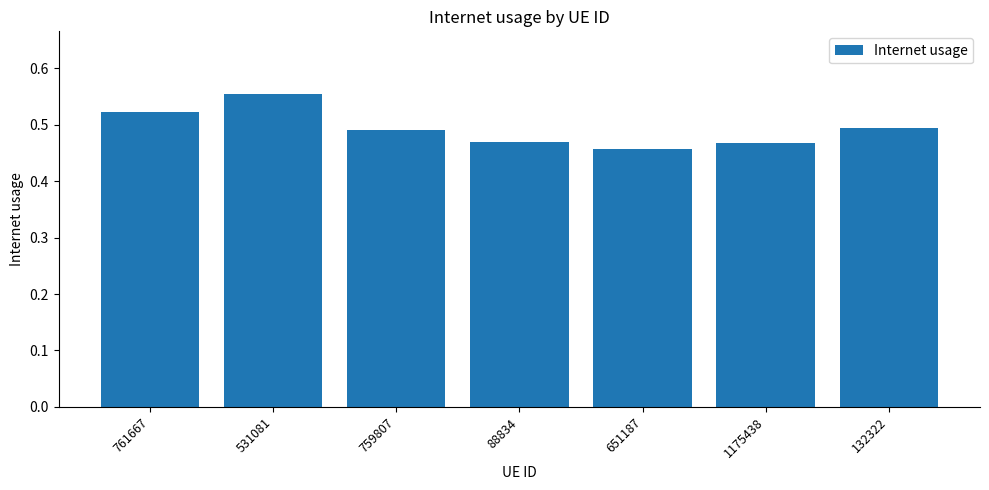

Between 651187 and 88834, which is larger?

88834